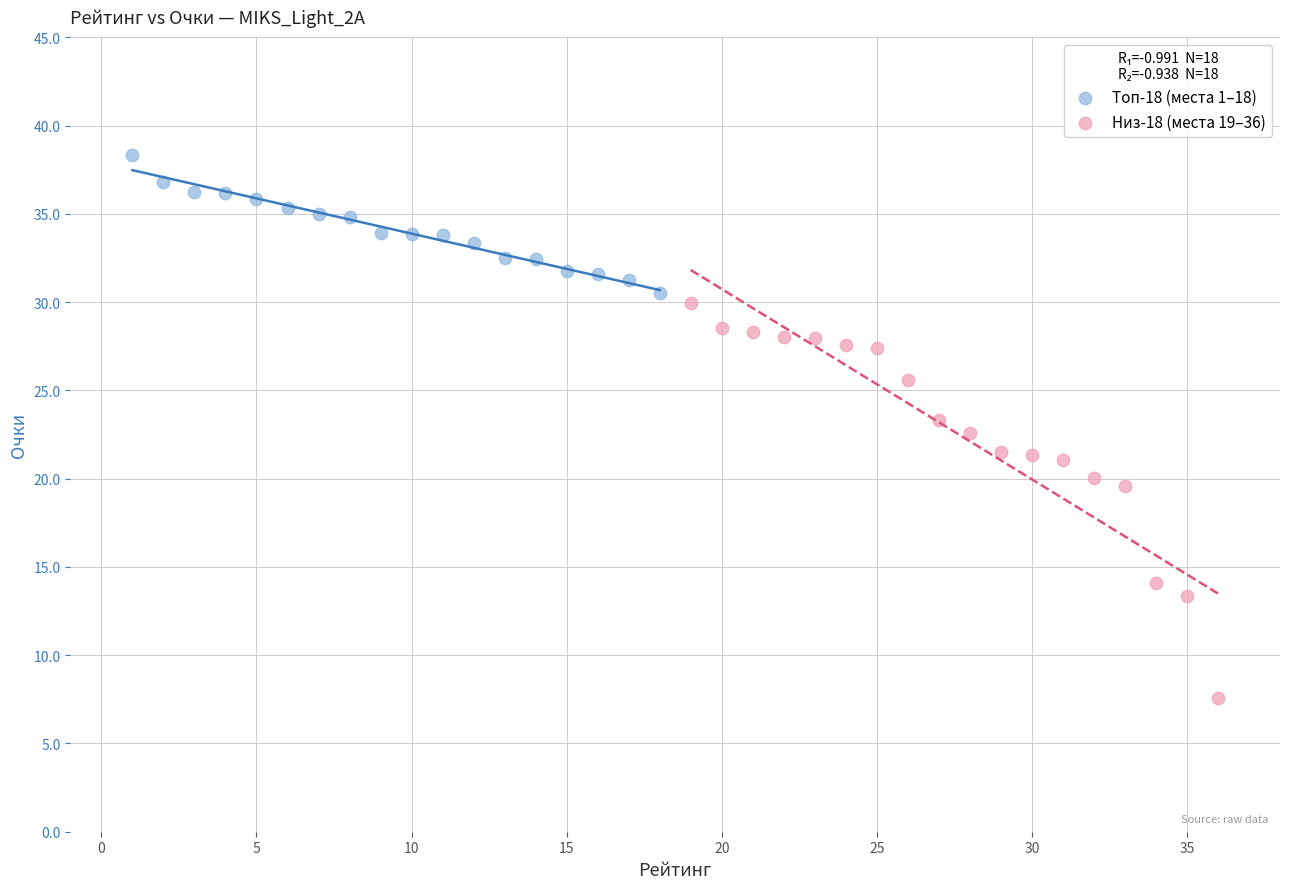

Which series has the largest Y range (max minus min)?

Низ-18 (места 19–36)